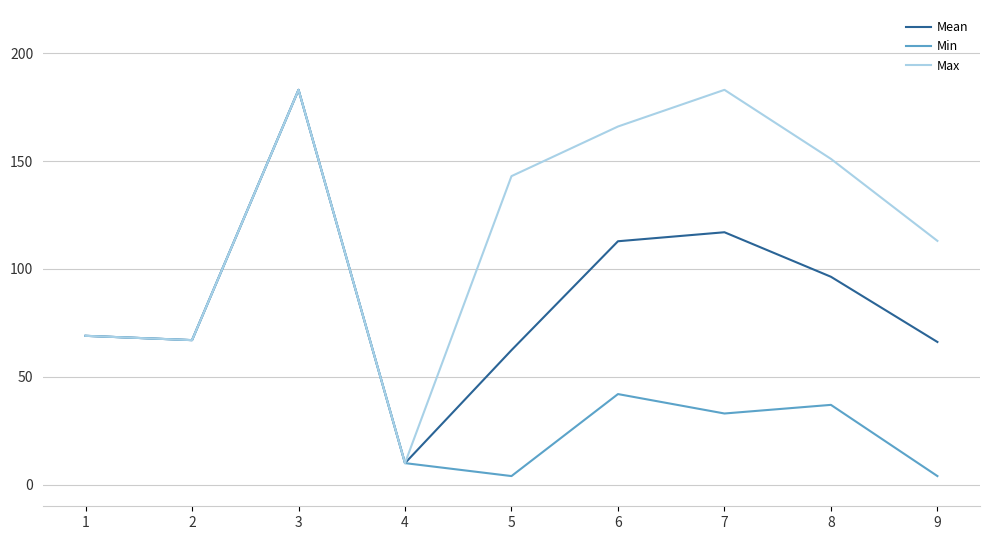

At which category is the sum across all series the highest?

3